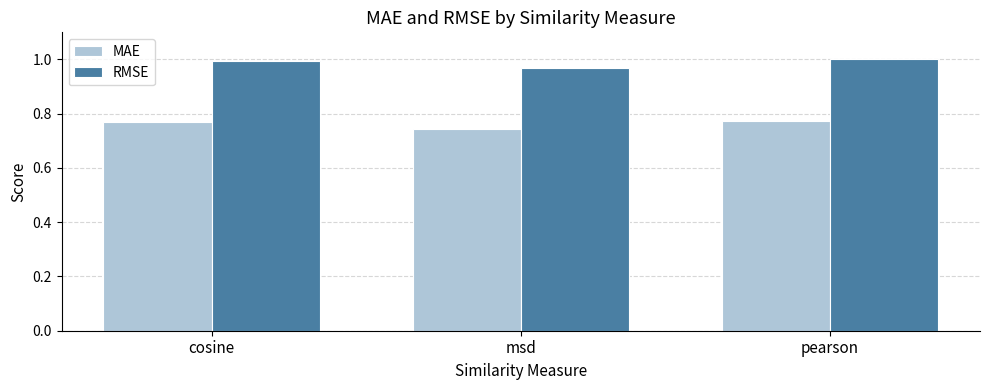

Which series has the largest total across all categories?

RMSE